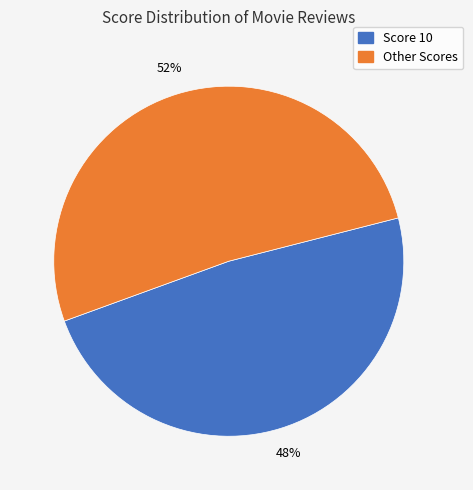

How many slices are in this pie chart?

2